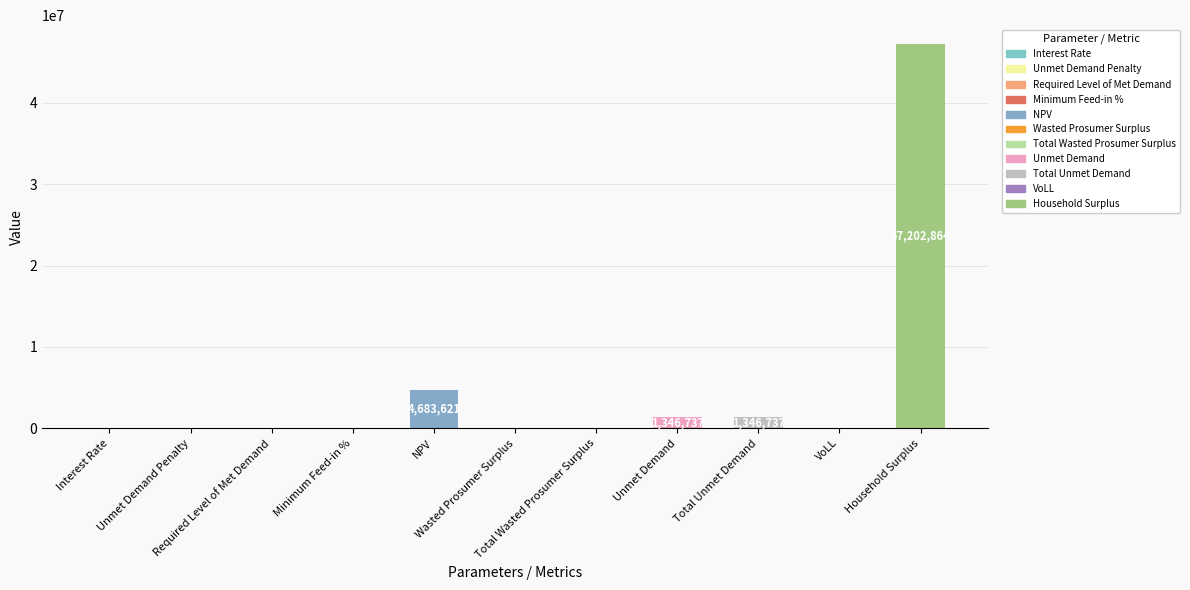

What is the sum of all values?

54579959.7